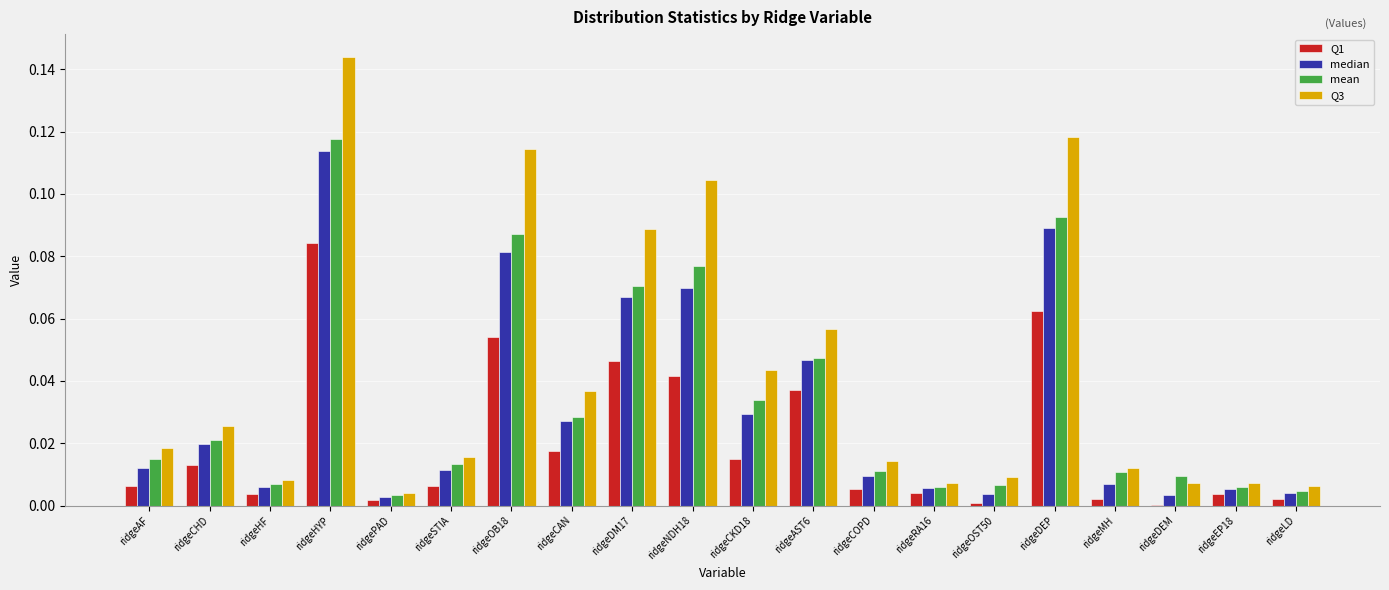

The Q3 series shows 0.0 at ridgeHF. True or false?

True